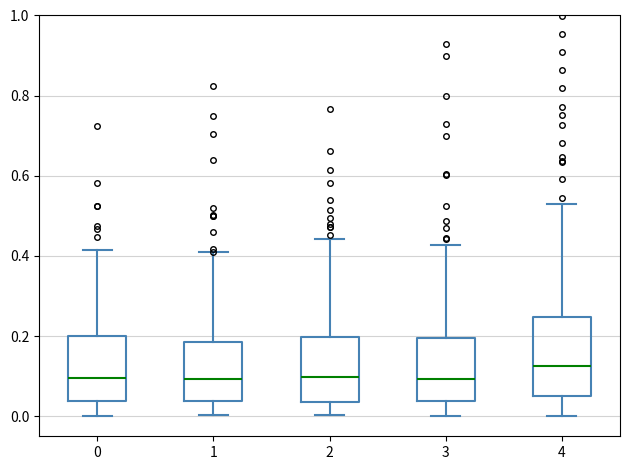

Reading left to right, transcribe this box plot: for each box, give where its median line is, the range the box spans, and where its two whiskers end, as read against the y-axis. The values are not printed on the chart, so give them approximately, as read against the axis.

0: median 0.10, box 0.04 to 0.22, whiskers 0.00 to 0.46
1: median 0.10, box 0.04 to 0.18, whiskers 0.00 to 0.36
2: median 0.10, box 0.04 to 0.20, whiskers 0.00 to 0.44
3: median 0.10, box 0.04 to 0.20, whiskers 0.00 to 0.38
4: median 0.12, box 0.04 to 0.24, whiskers 0.00 to 0.50